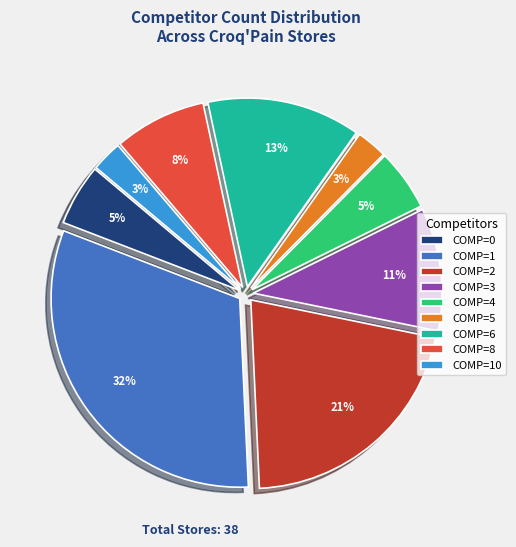

Between COMP=4 and COMP=1, which is larger?

COMP=1